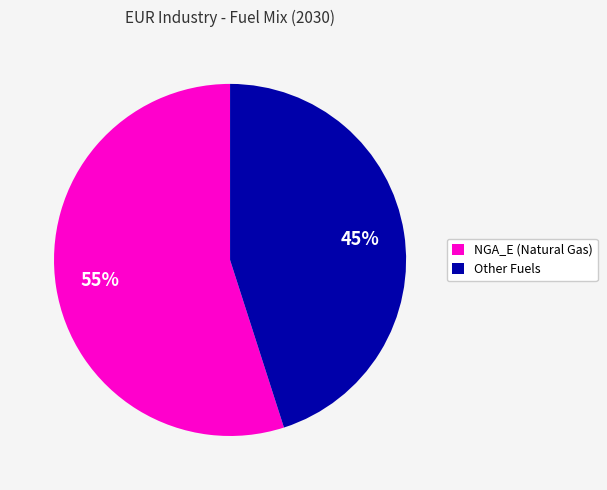

What is the majority slice?

NGA_E (Natural Gas)